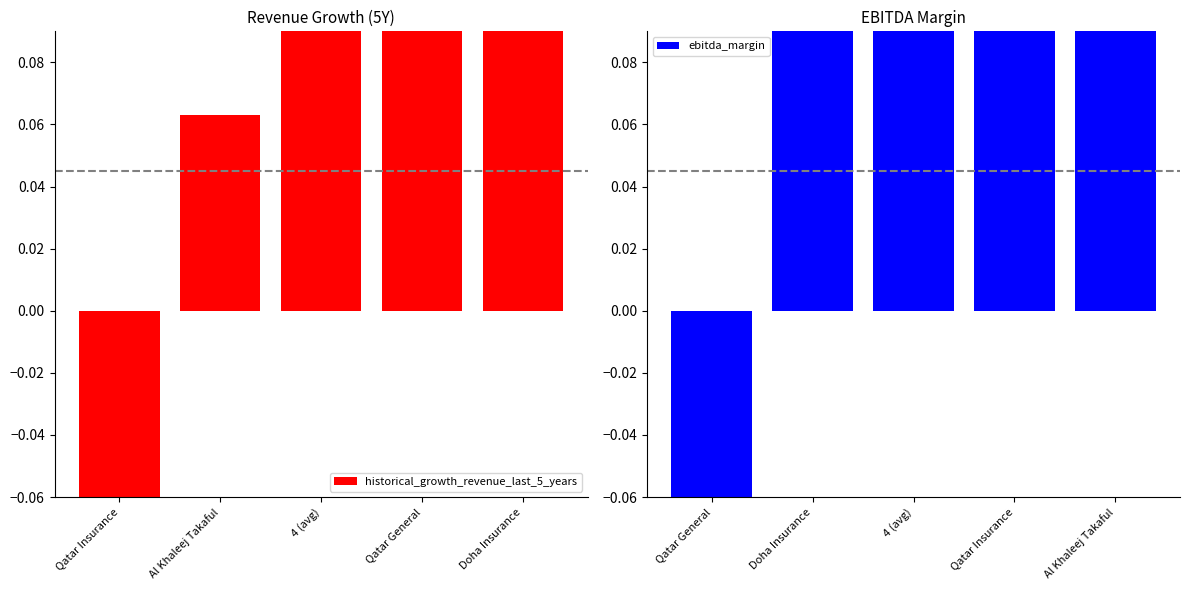

Which category has the lowest value across all series?

Qatar Insurance